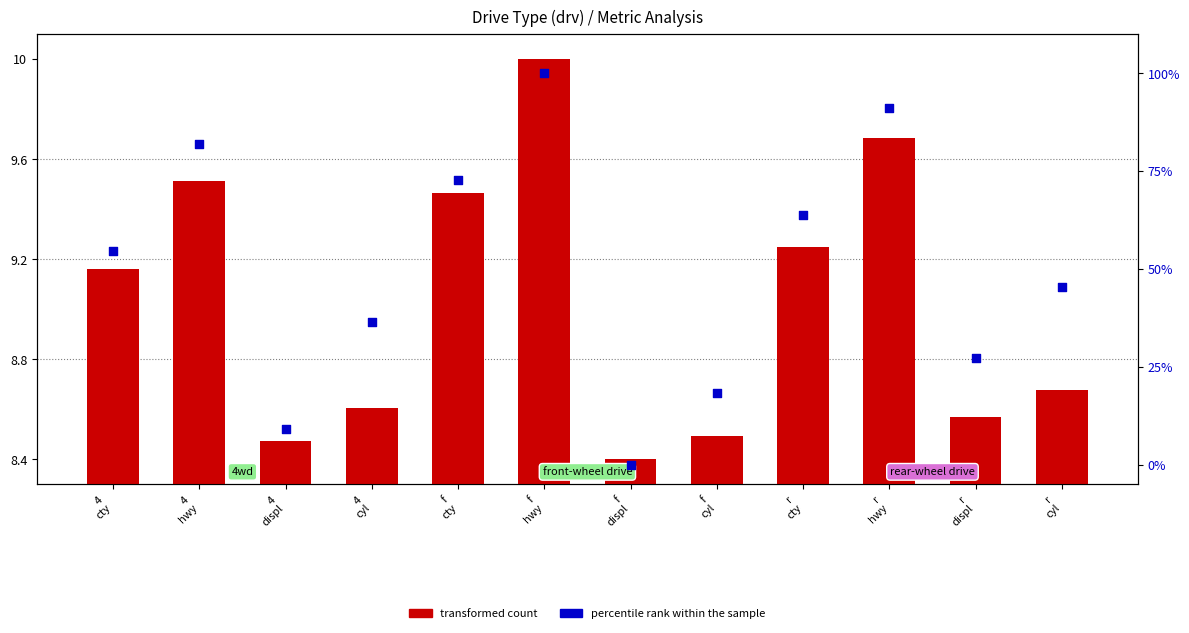

Which series has the largest total across all categories?

percentile rank within the sample